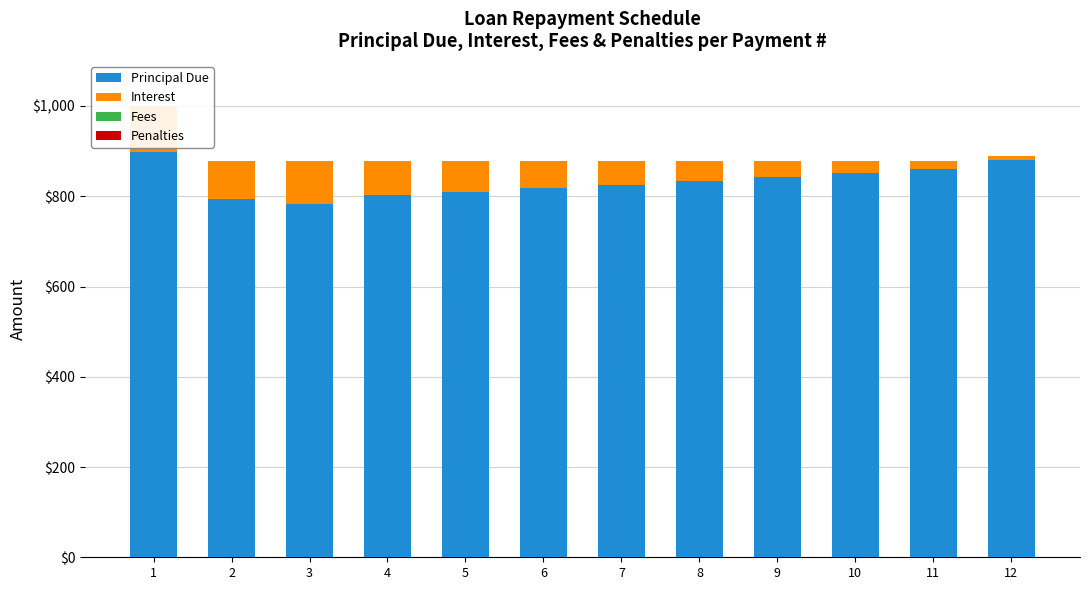

What is the difference between the highest and lowest values at 7?

825.3